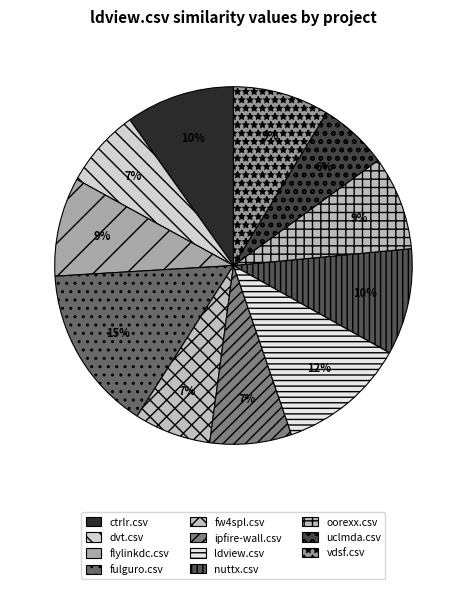

To the nearest percent, what is the difference between the flylinkdc.csv and dvt.csv slice percentages?

2%